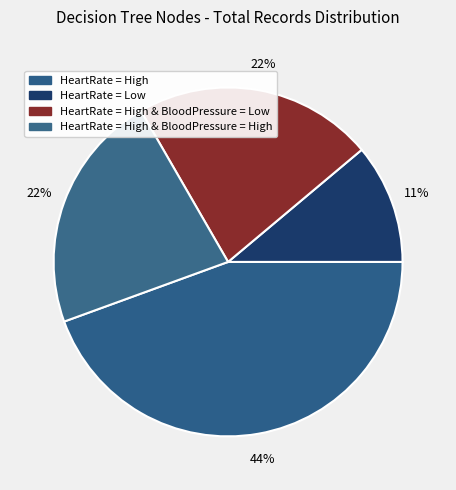

Is there any slice that represents more than half of the pie?

No